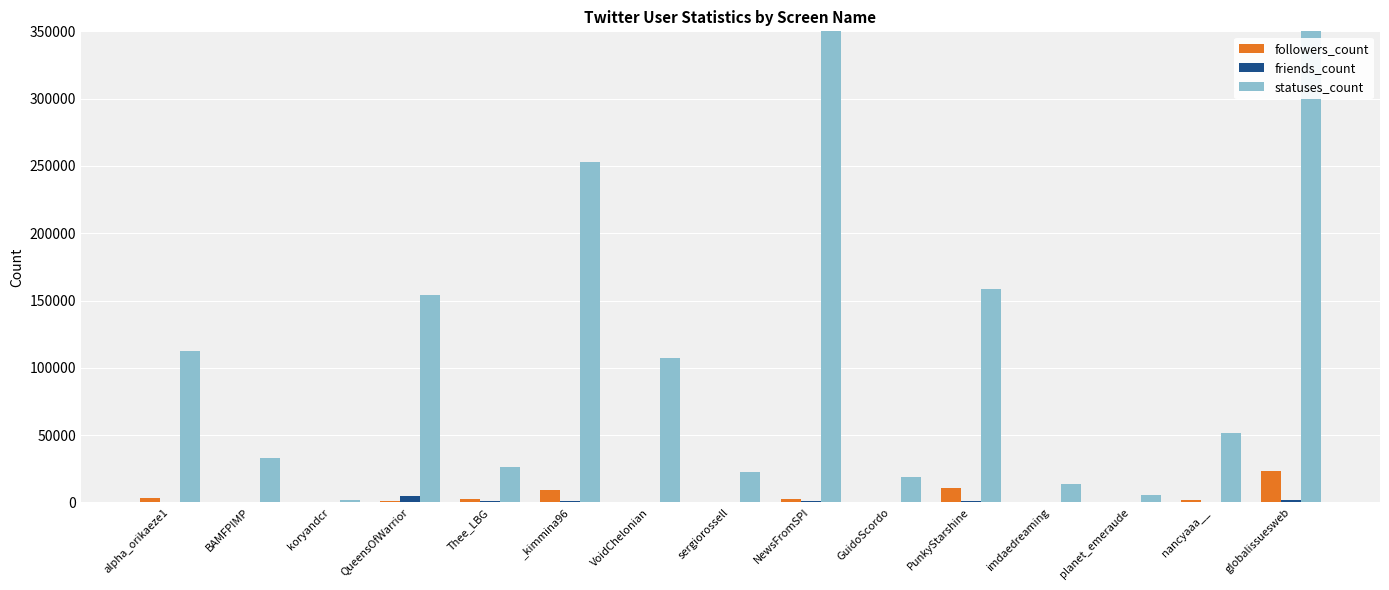

What is the approximate value of followers_count at alpha_orikaeze1?

3355